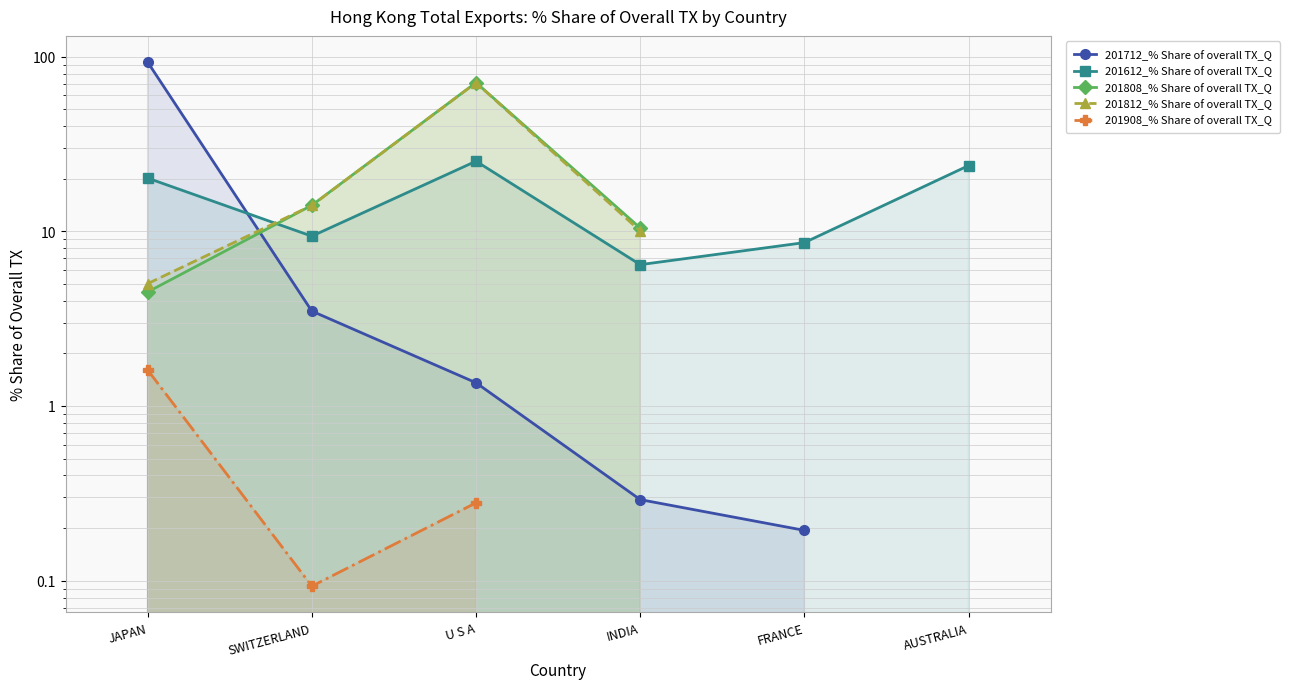

Which series has the largest total across all categories?

201612_% Share of overall TX_Q